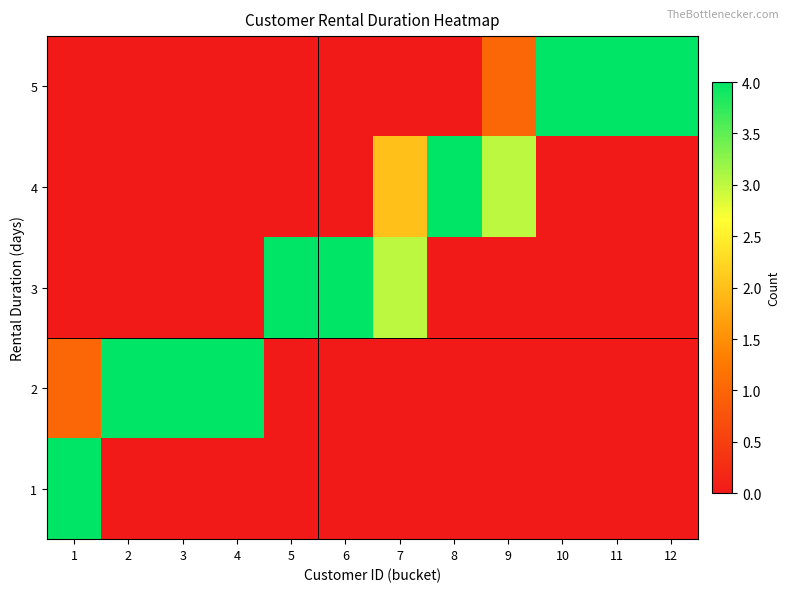

Reading left to right, what are all the values shown in this chart?

1: 1=4	2=0	3=0	4=0	5=0	6=0	7=0	8=0	9=0	10=0	11=0	12=0
2: 1=1	2=4	3=4	4=4	5=0	6=0	7=0	8=0	9=0	10=0	11=0	12=0
3: 1=0	2=0	3=0	4=0	5=4	6=4	7=3	8=0	9=0	10=0	11=0	12=0
4: 1=0	2=0	3=0	4=0	5=0	6=0	7=2	8=4	9=3	10=0	11=0	12=0
5: 1=0	2=0	3=0	4=0	5=0	6=0	7=0	8=0	9=1	10=4	11=4	12=4